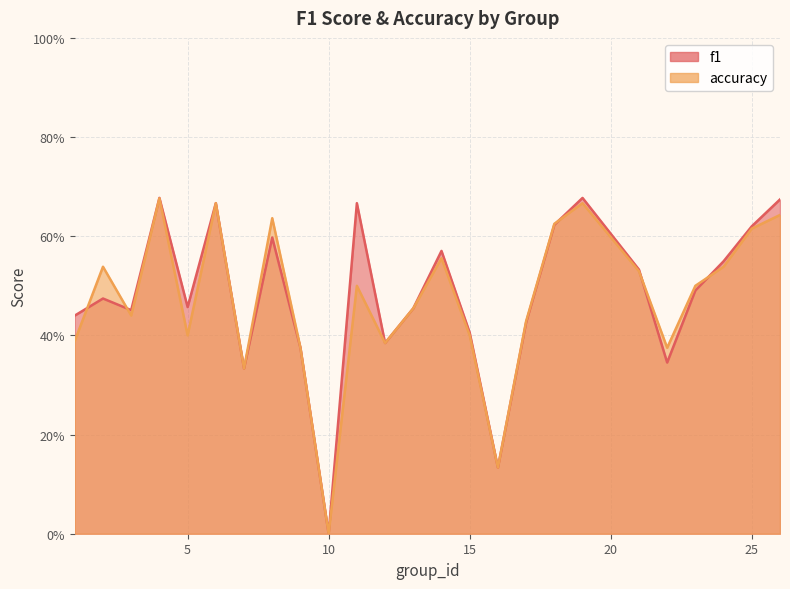

True or false: f1 has more than 2 points higher than both neighbors.

True